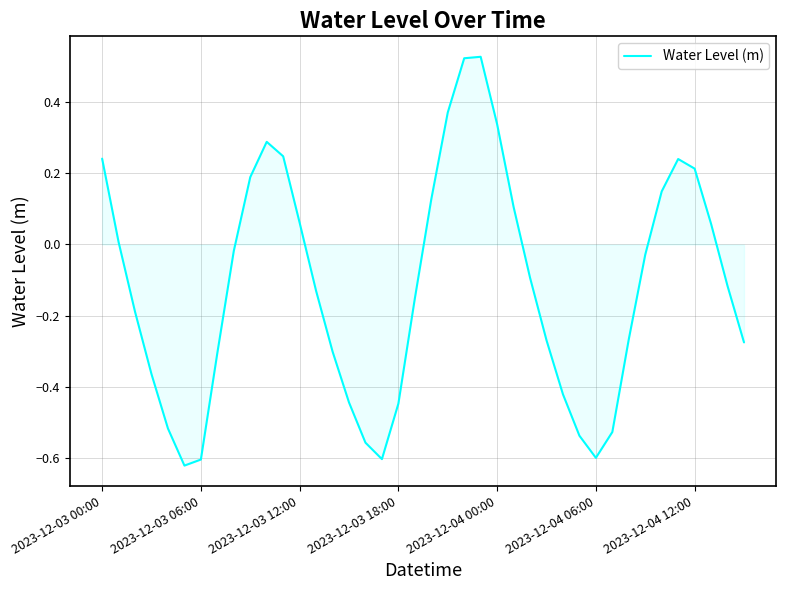

How many categories are shown in the chart?

40